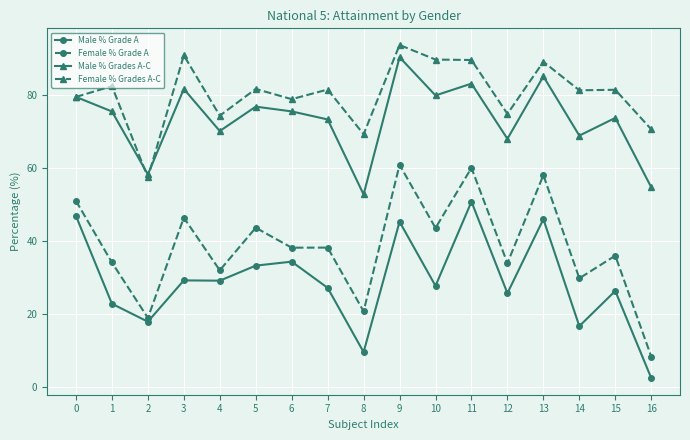

True or false: Male % Grades A-C and Male % Grade A intersect in this chart.

False